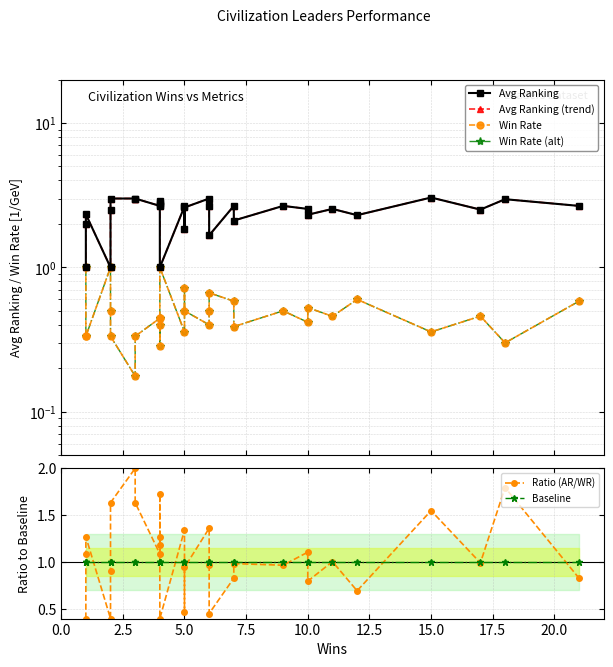

Is the value of Win Rate at 13 greater than the value of Baseline at 17?

No